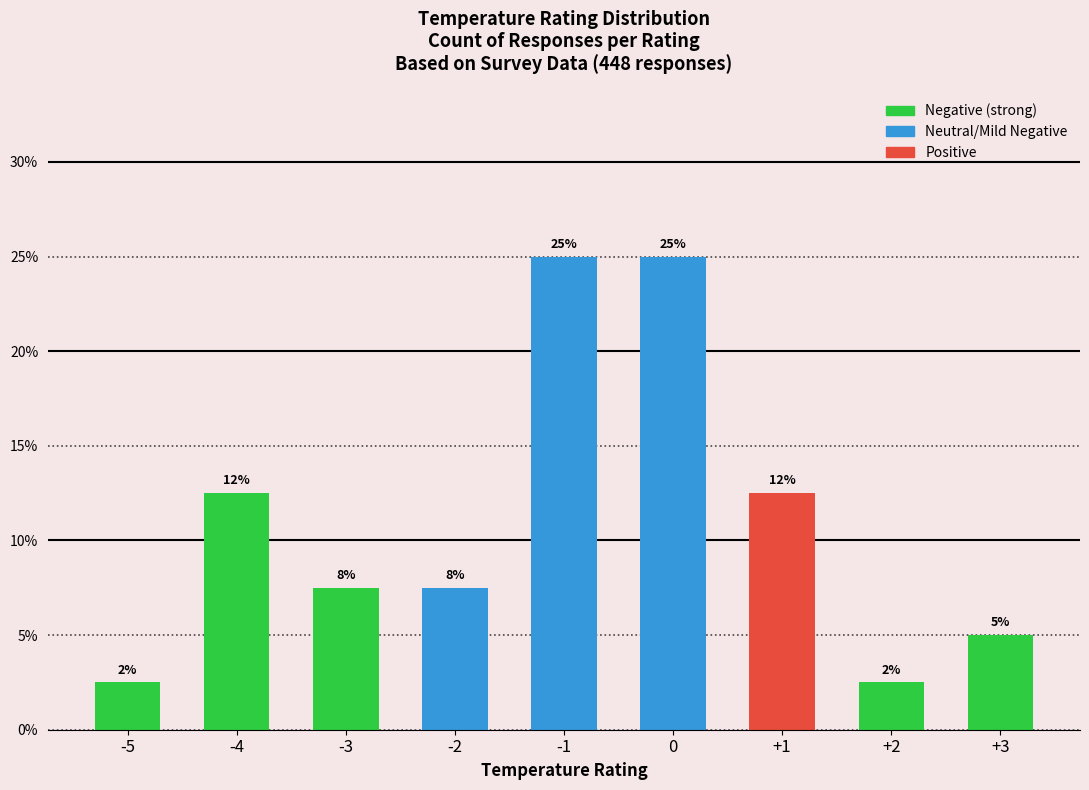

The value at +2 is 2.5. True or false?

True